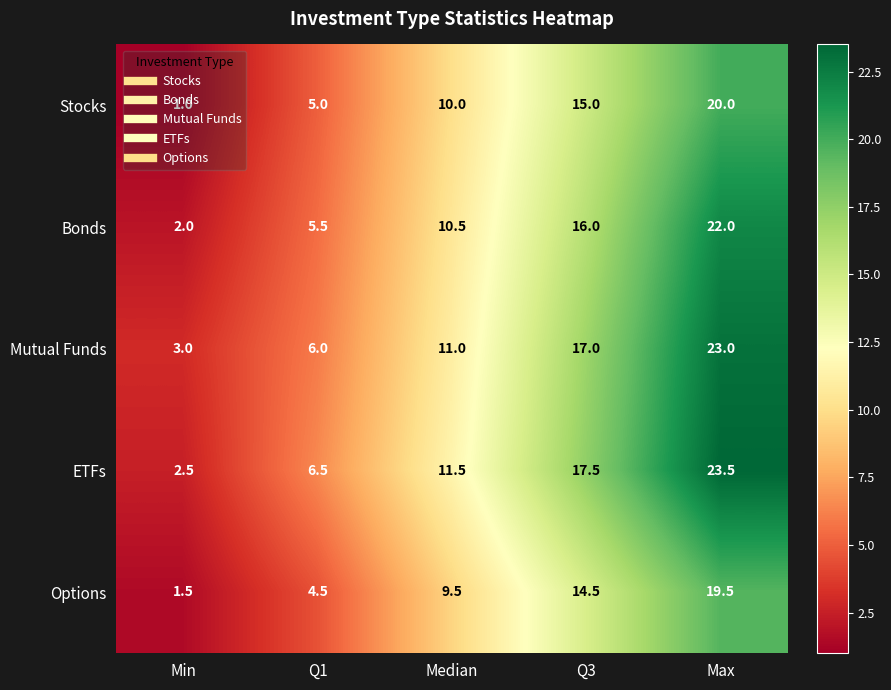

What is the spread (max minus min) of values at Q1?

2.0